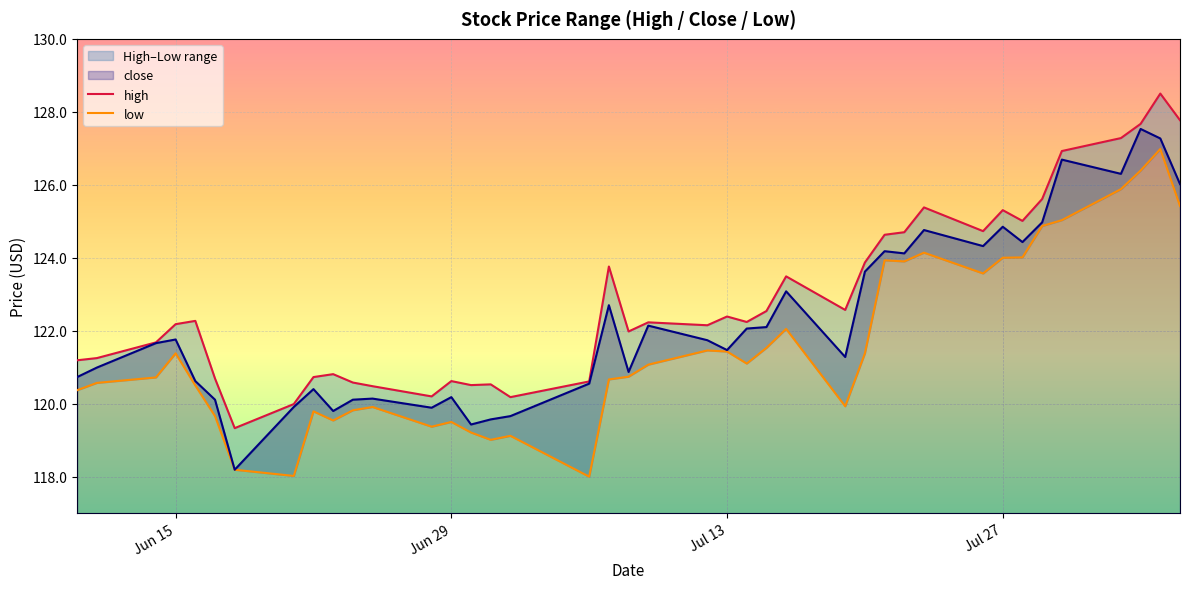

True or false: close has a value of 158.6 at Jun 15.

False